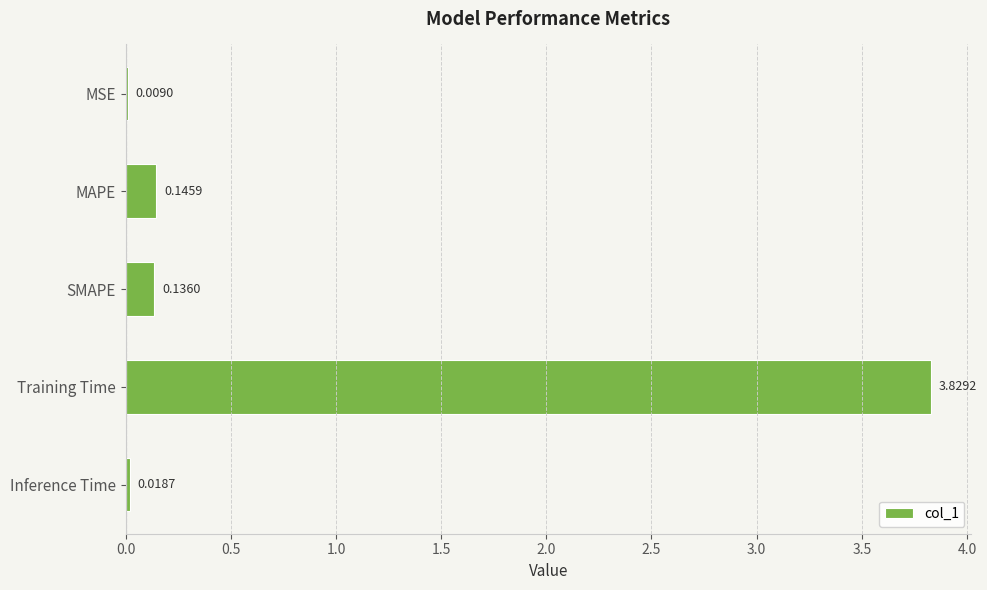

What is the sum of all values?

4.1